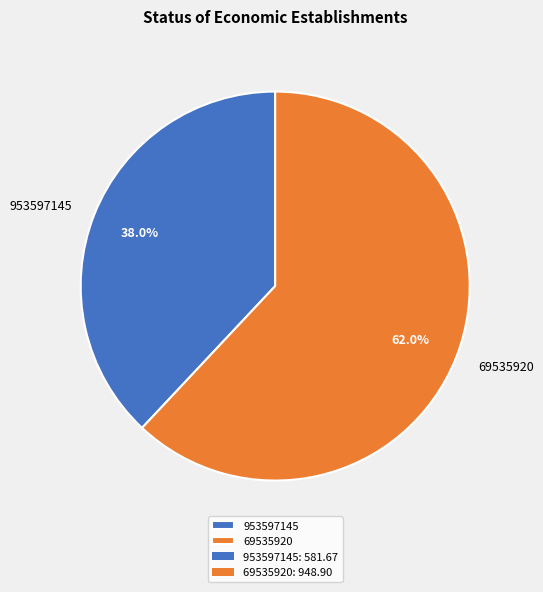

How many segments does this pie chart have?

2